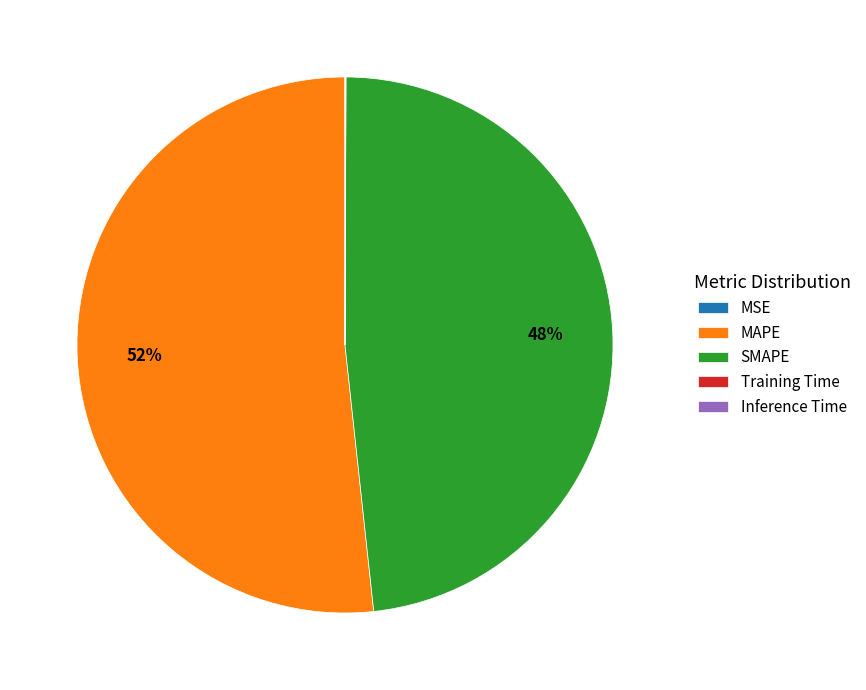

Which slice represents more than half of the pie?

MAPE